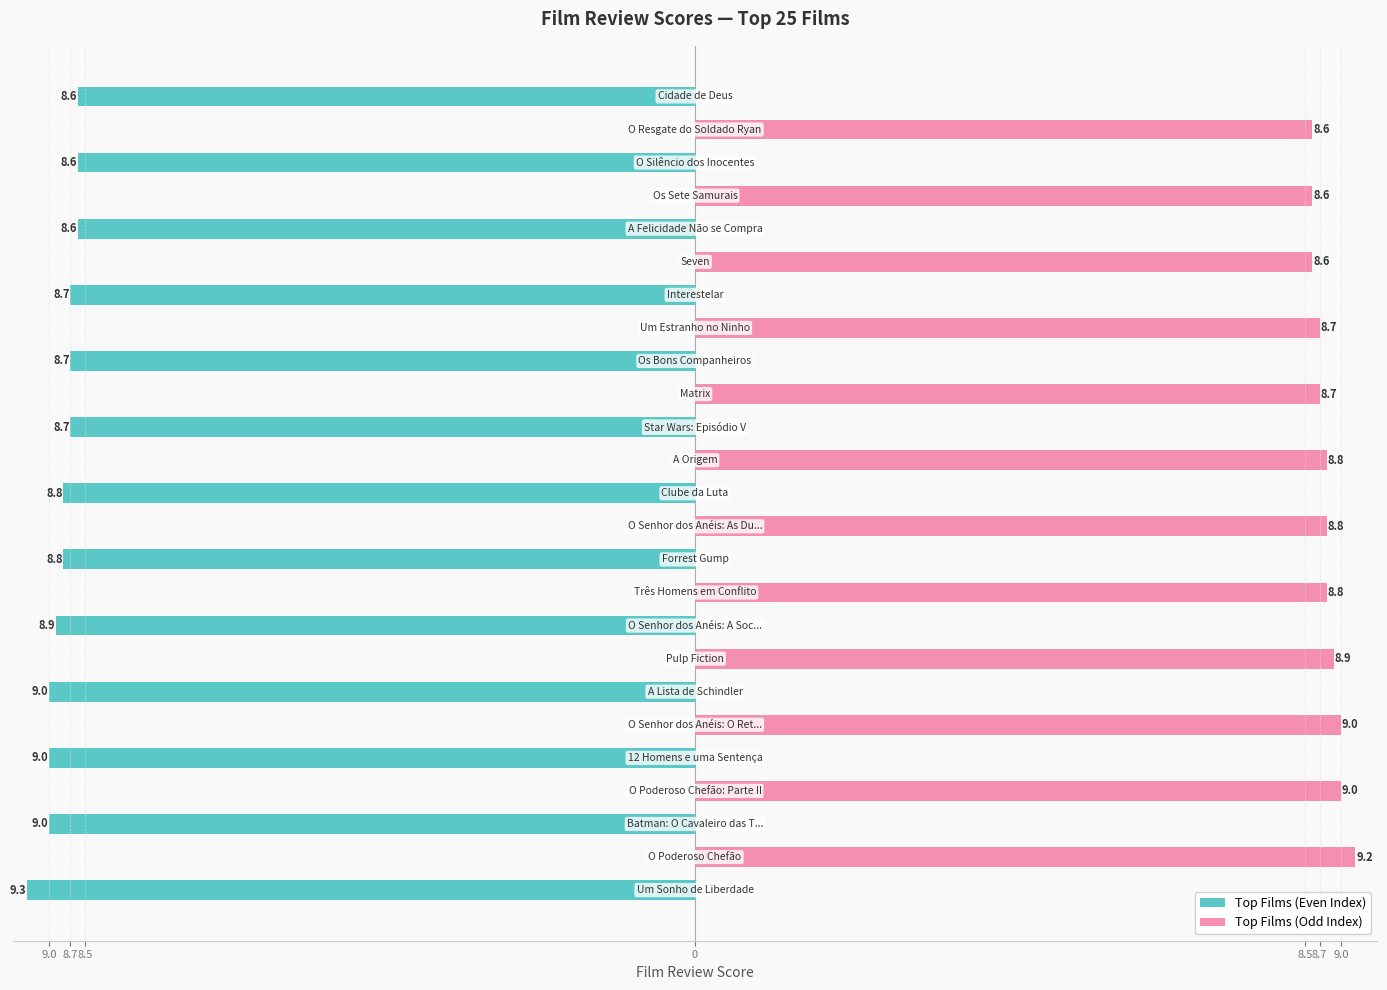

What are all the series names shown in the legend?

Top Films (Even Index), Top Films (Odd Index)